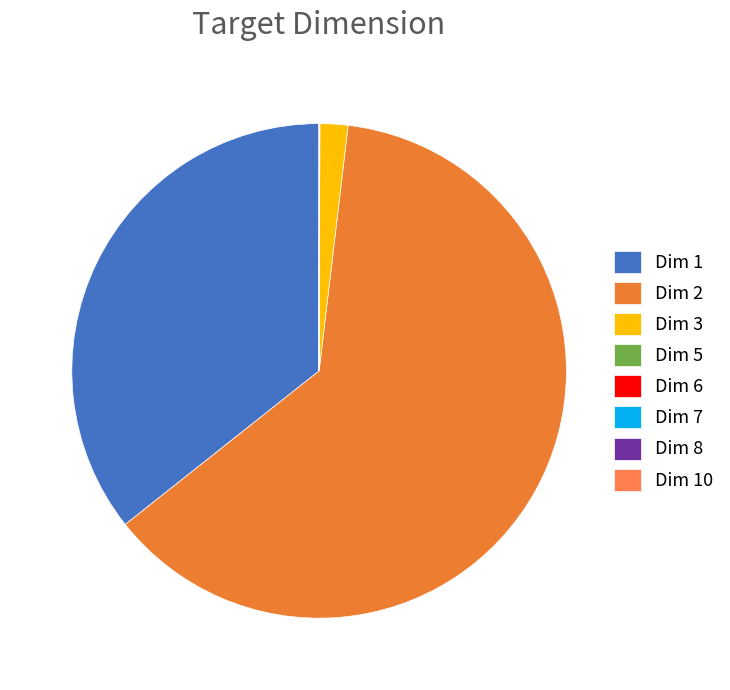

To the nearest percent, what is the difference between the largest and smallest slice percentages?

62%